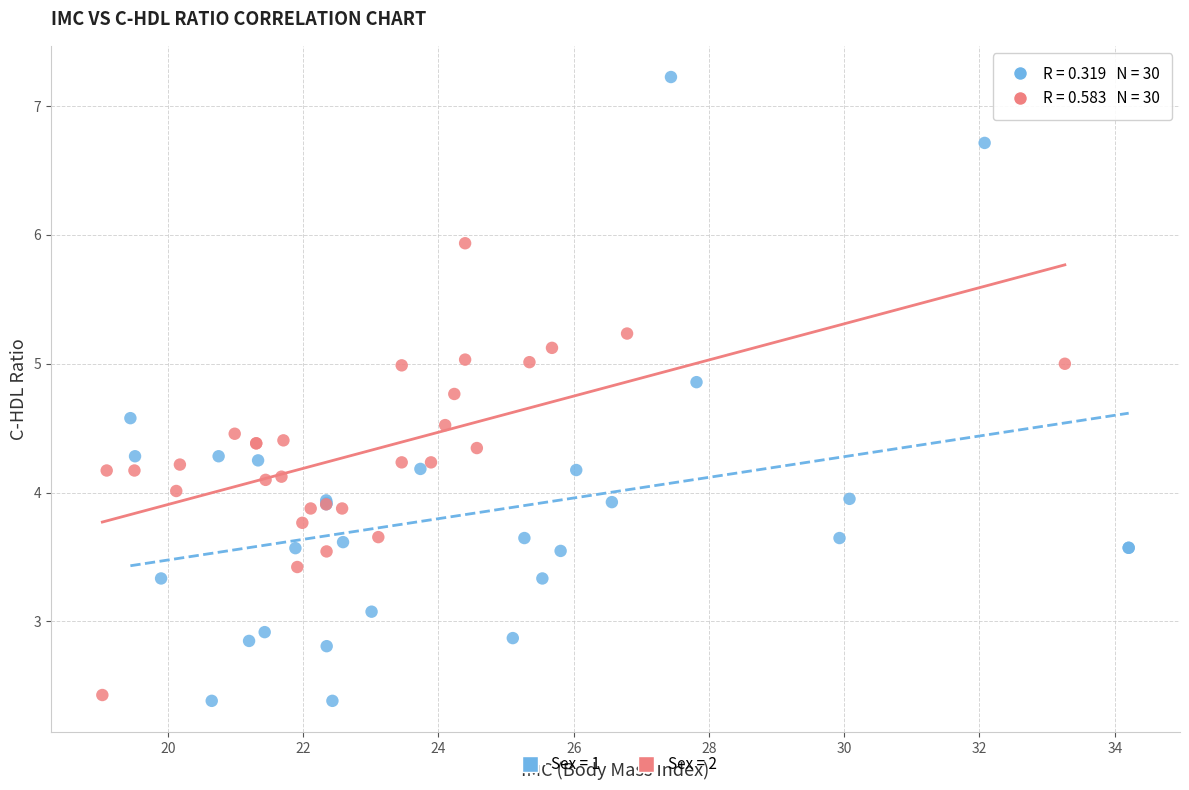

Which series reaches the maximum Y coordinate?

Sex = 1